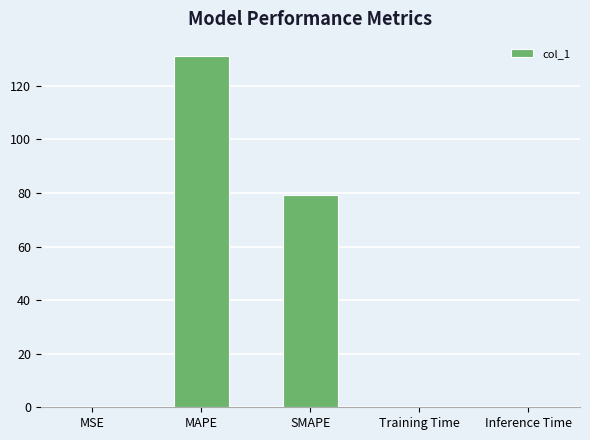

What is the change in value from SMAPE to Training Time?

-79.1